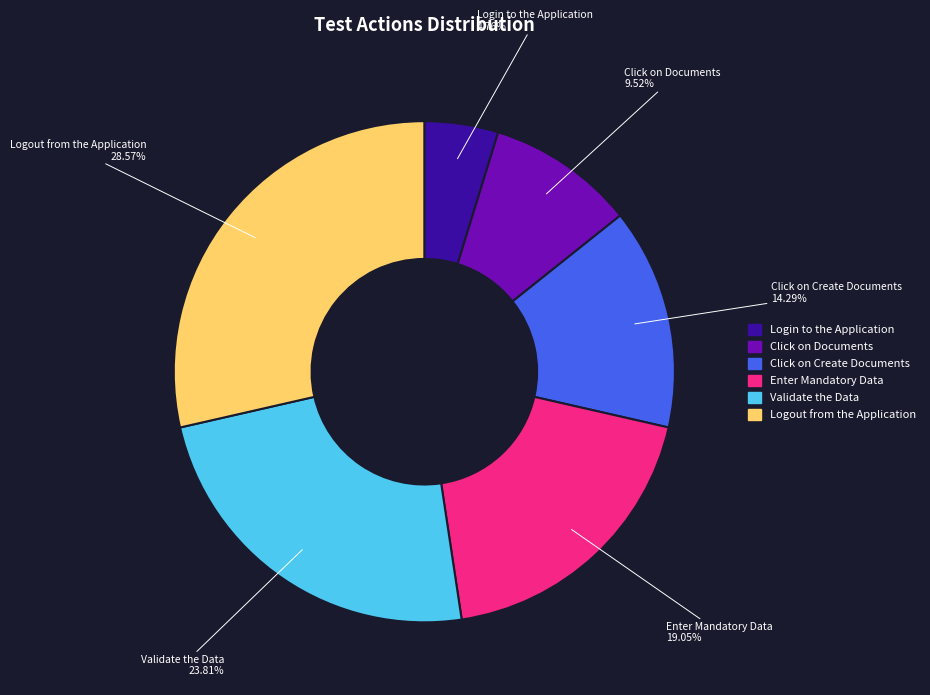

Is there any slice that represents more than half of the pie?

No